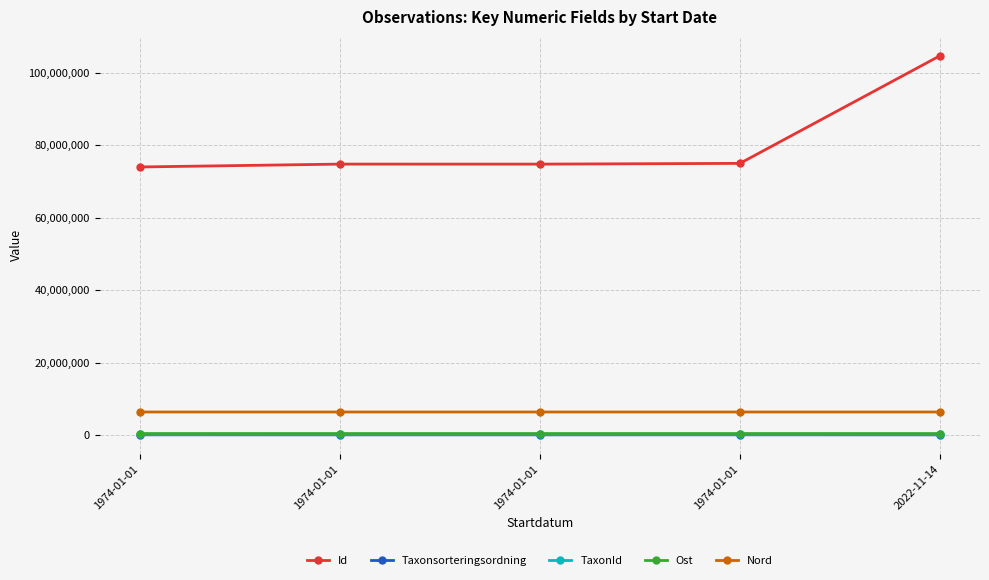

Does the chart have visible grid lines?

Yes